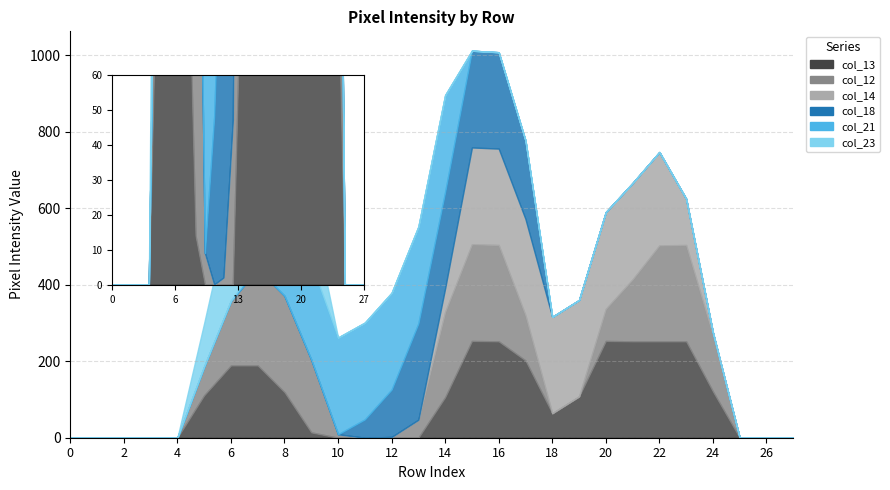

Is it true that col_14 equals 427 at 15?

False